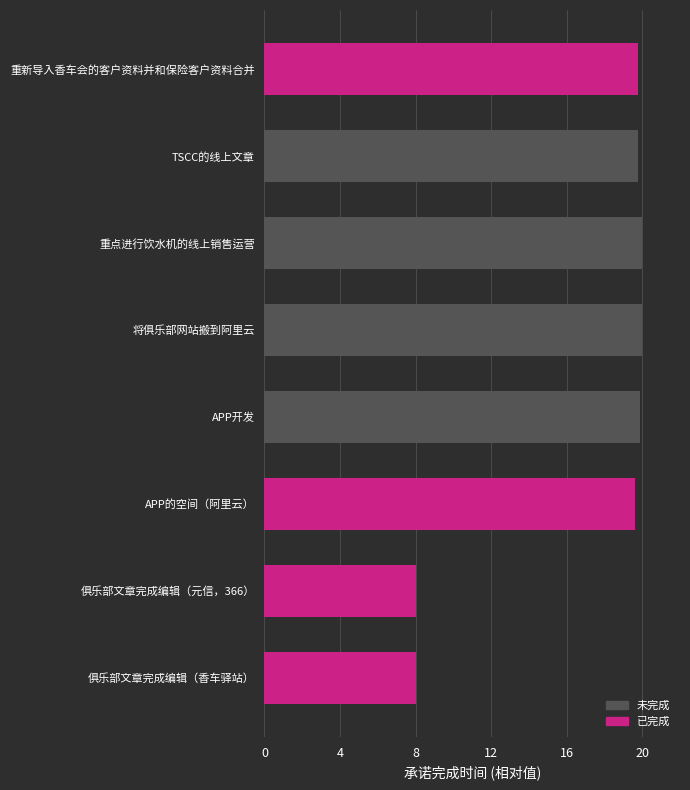

What is the greatest value displayed?

20.0